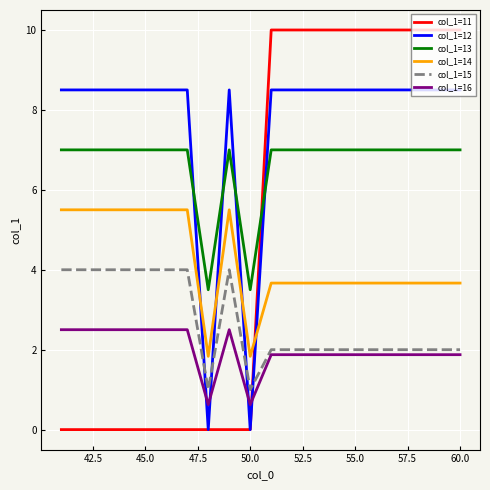

Reading right to left, list all the values displayed in this chart.

col_1=11: 10.0	10.0	10.0	10.0	10.0	10.0	10.0	10.0	10.0	10.0	0.0	0.0	0.0	0.0	0.0	0.0	0.0	0.0	0.0	0.0
col_1=12: 8.5	8.5	8.5	8.5	8.5	8.5	8.5	8.5	8.5	8.5	0.0	8.5	0.0	8.5	8.5	8.5	8.5	8.5	8.5	8.5
col_1=13: 7.0	7.0	7.0	7.0	7.0	7.0	7.0	7.0	7.0	7.0	3.5	7.0	3.5	7.0	7.0	7.0	7.0	7.0	7.0	7.0
col_1=14: 3.7	3.7	3.7	3.7	3.7	3.7	3.7	3.7	3.7	3.7	1.8	5.5	1.8	5.5	5.5	5.5	5.5	5.5	5.5	5.5
col_1=15: 2.0	2.0	2.0	2.0	2.0	2.0	2.0	2.0	2.0	2.0	1.0	4.0	1.0	4.0	4.0	4.0	4.0	4.0	4.0	4.0
col_1=16: 1.9	1.9	1.9	1.9	1.9	1.9	1.9	1.9	1.9	1.9	0.6	2.5	0.6	2.5	2.5	2.5	2.5	2.5	2.5	2.5